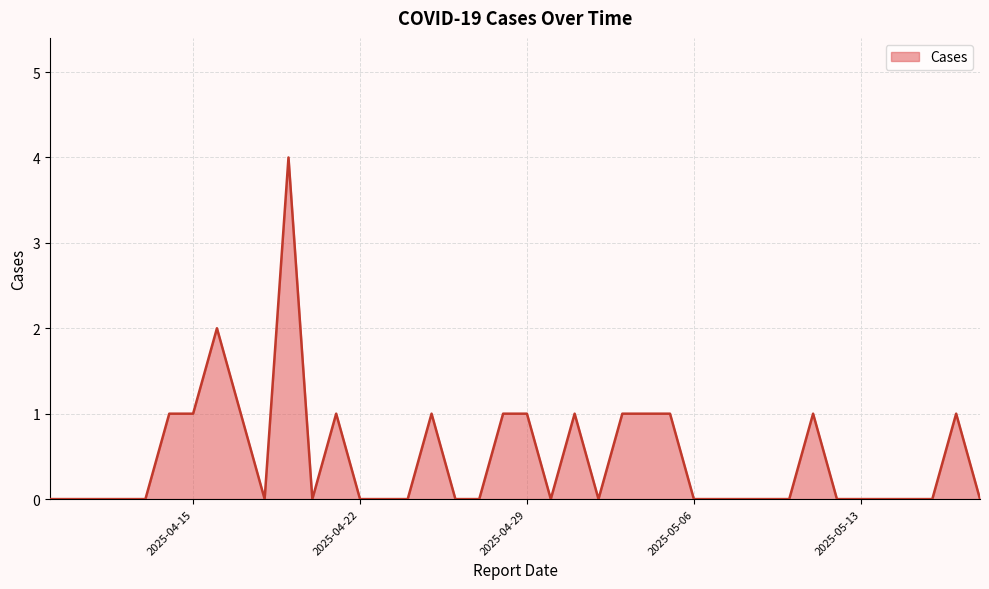

What is the difference between the maximum and minimum values?

4